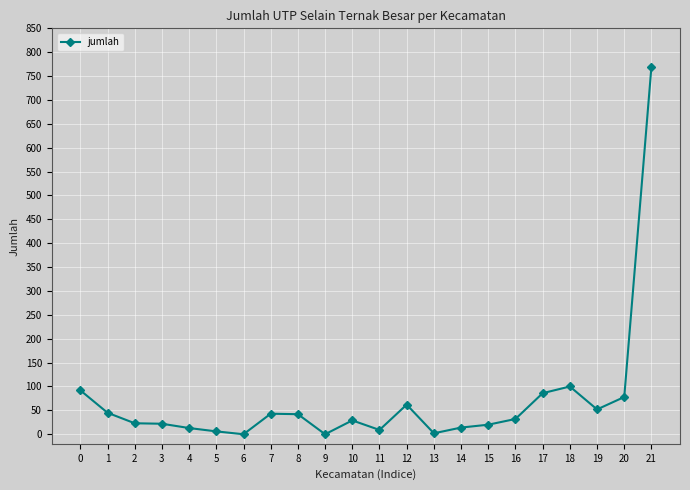

Approximately how many times larger is the value at 18 compared to 15?

5.0